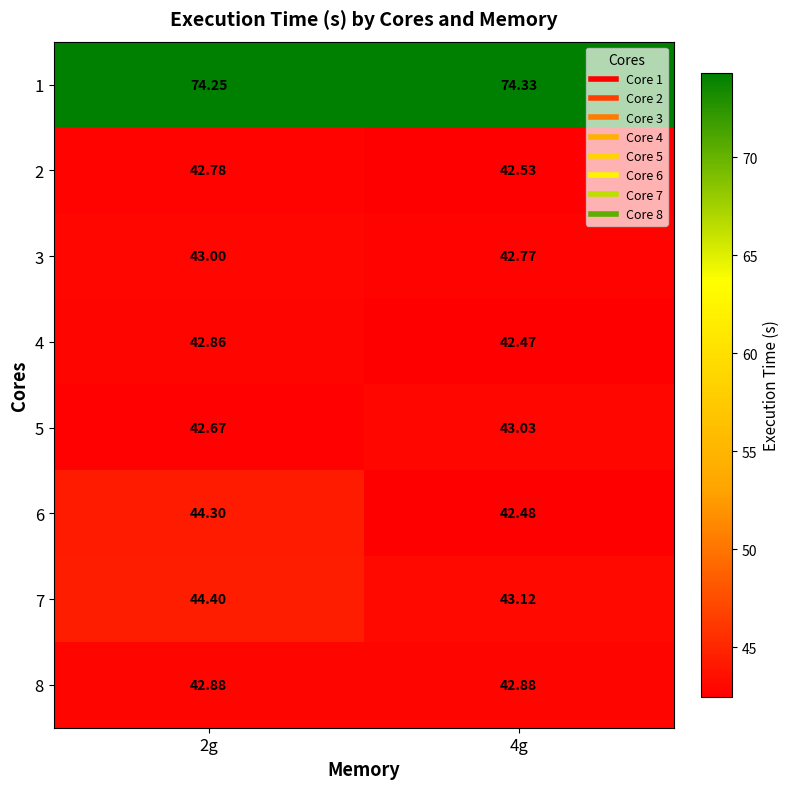

Count the number of data series in this chart.

8